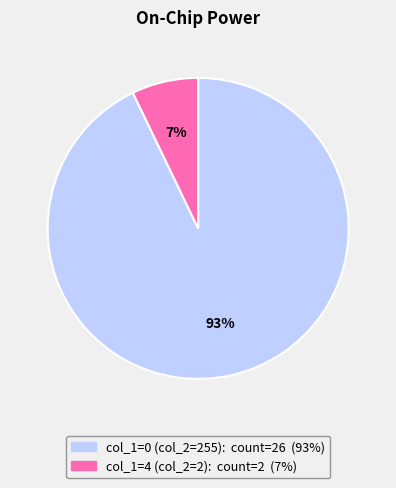

Is there a majority slice in this chart?

Yes